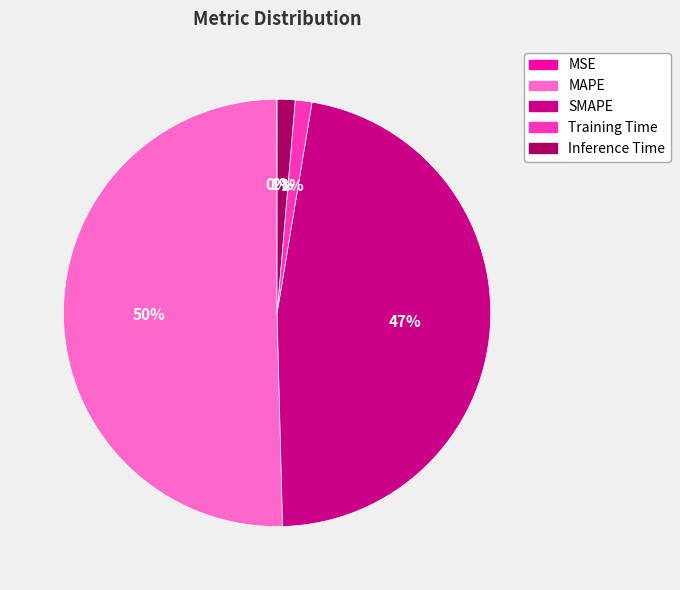

To the nearest percent, what portion does Training Time represent?

1%